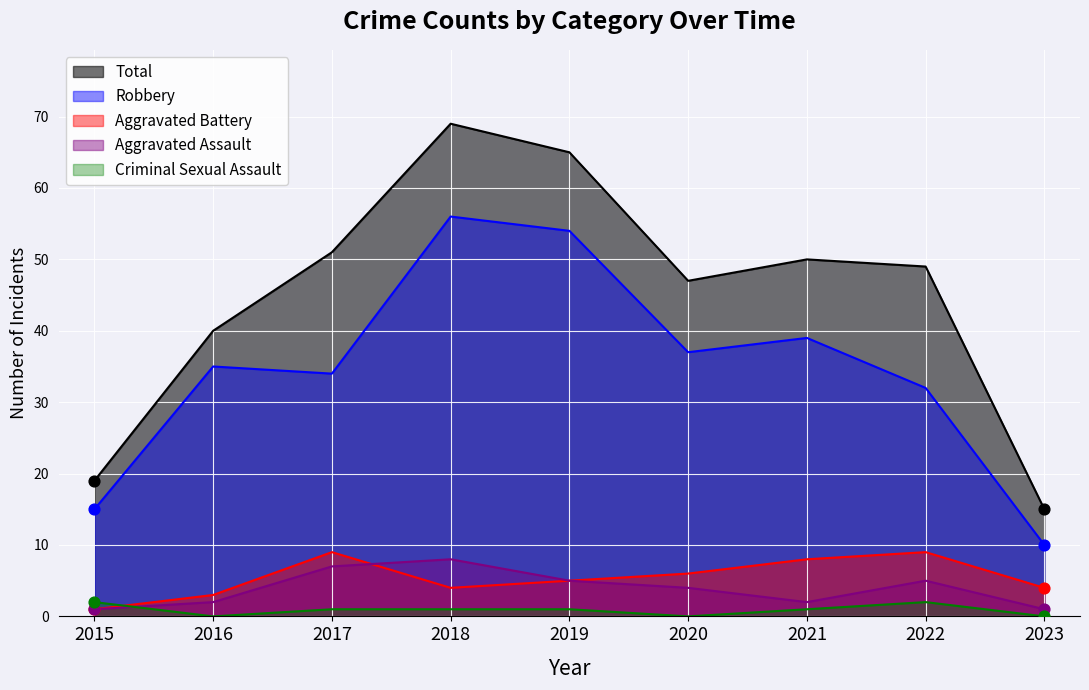

At how many categories does at least one series exceed 32?

7